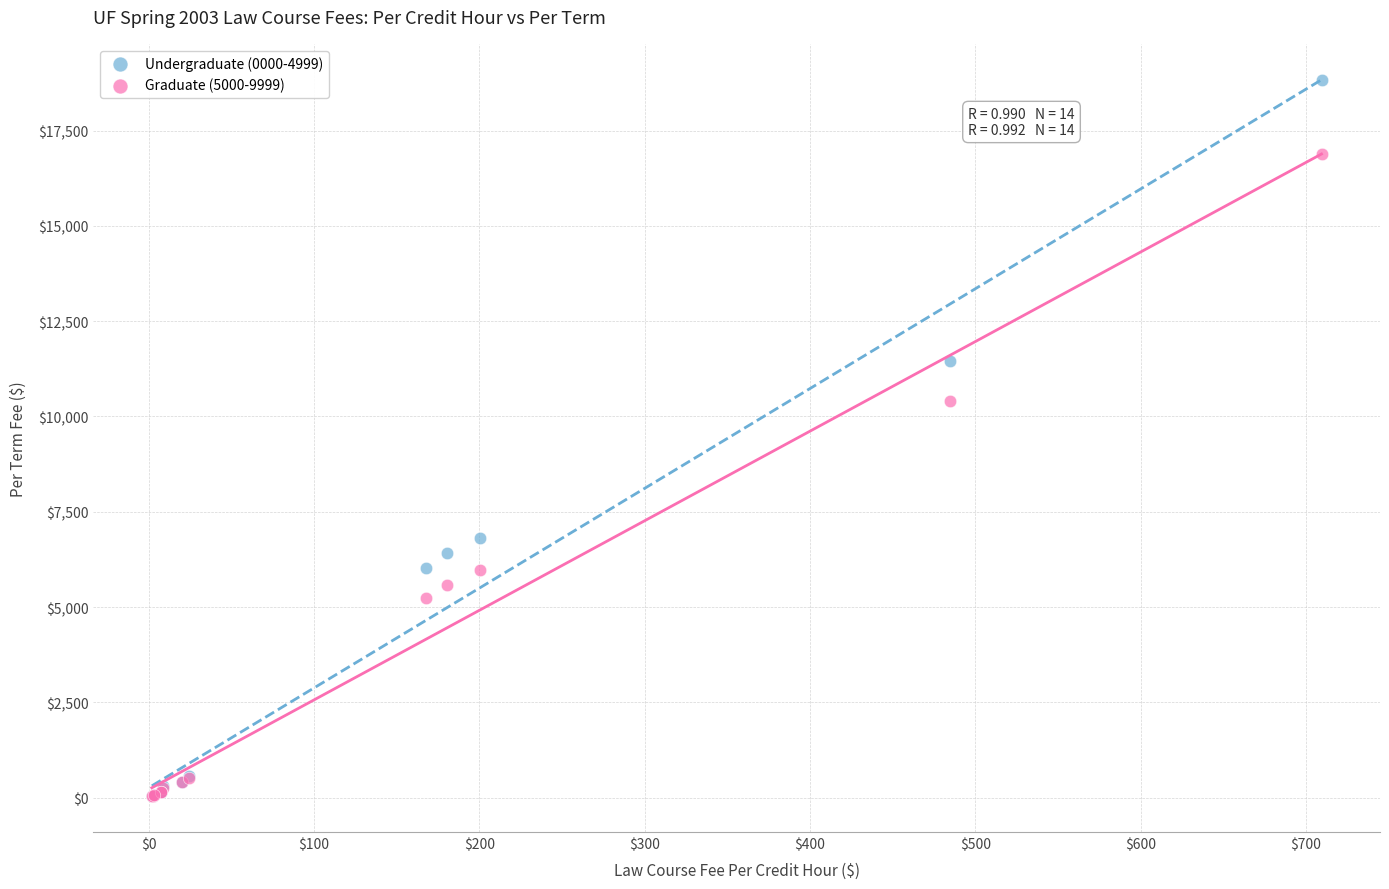

Which series contains the highest Y value?

Undergraduate (0000-4999)